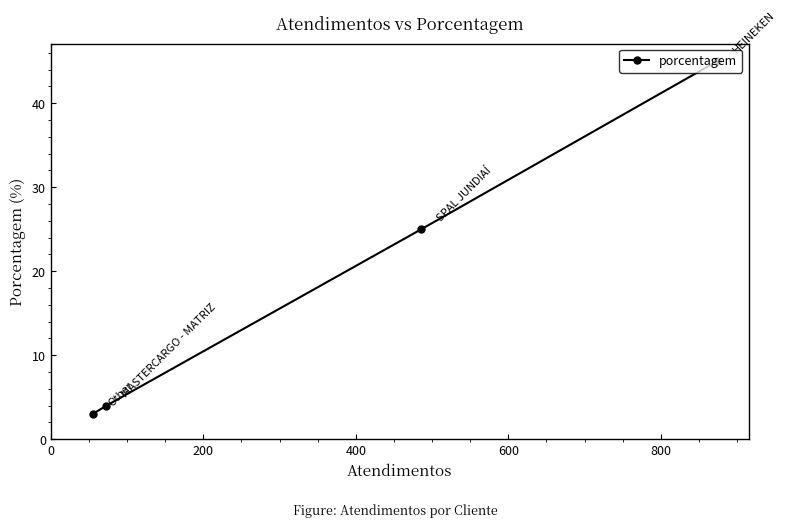

How many values exceed 25?

1